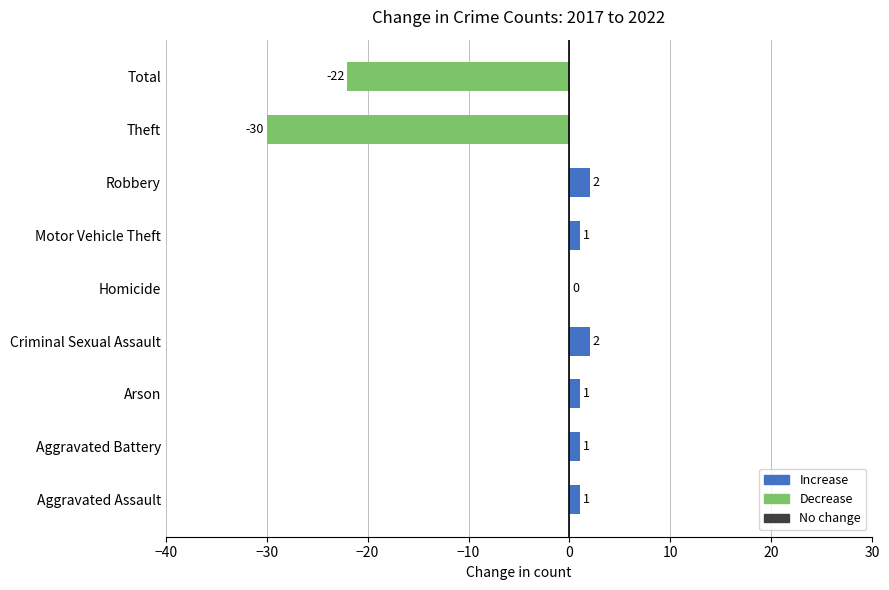

Where is the data nearest to the value -14?

Total